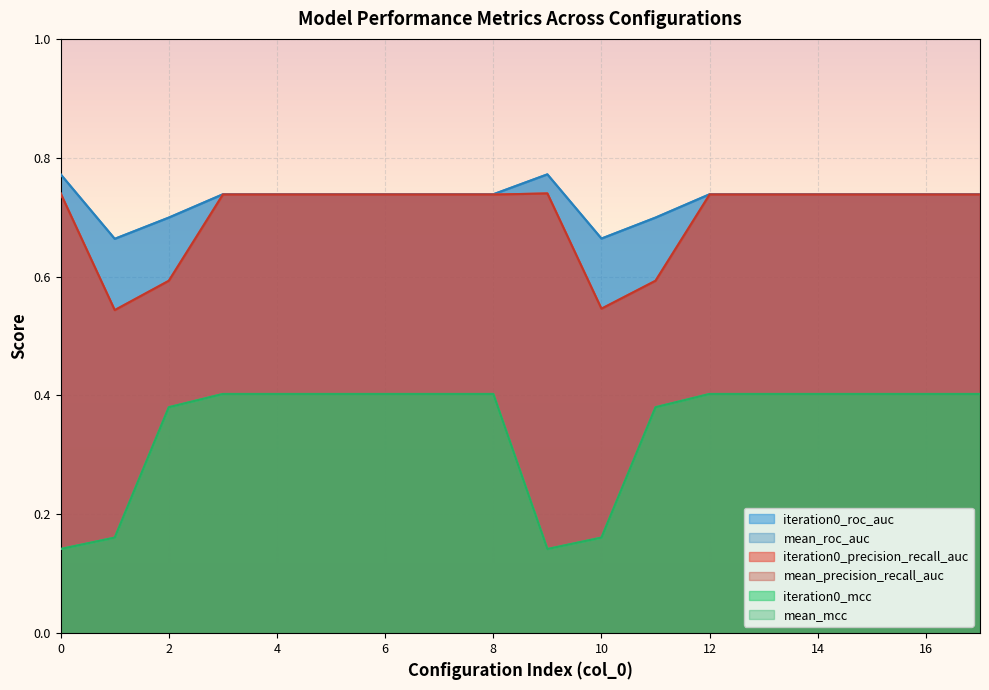

Count the number of data series in this chart.

6